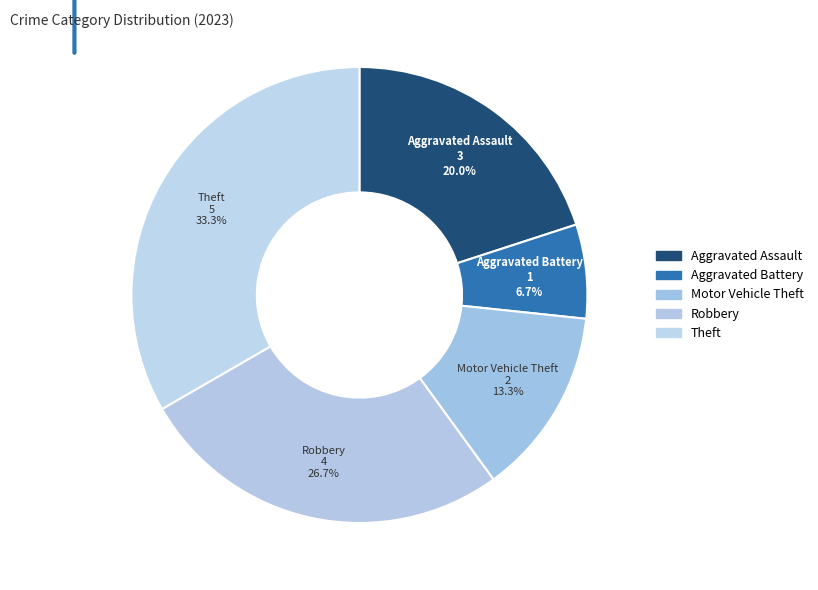

Count the number of slices in the pie.

5